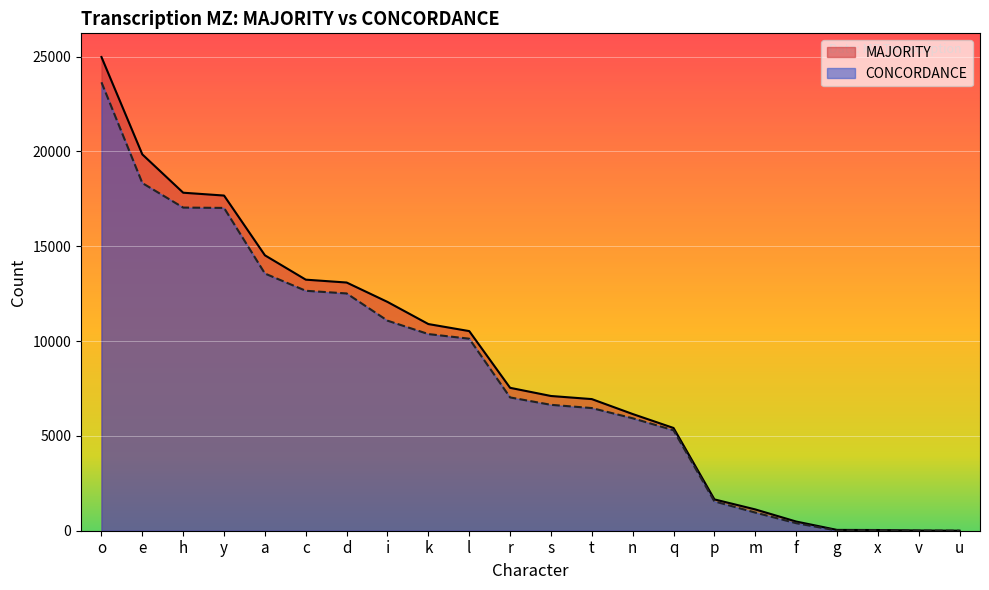

What is the label of the 4th point from the right?

g